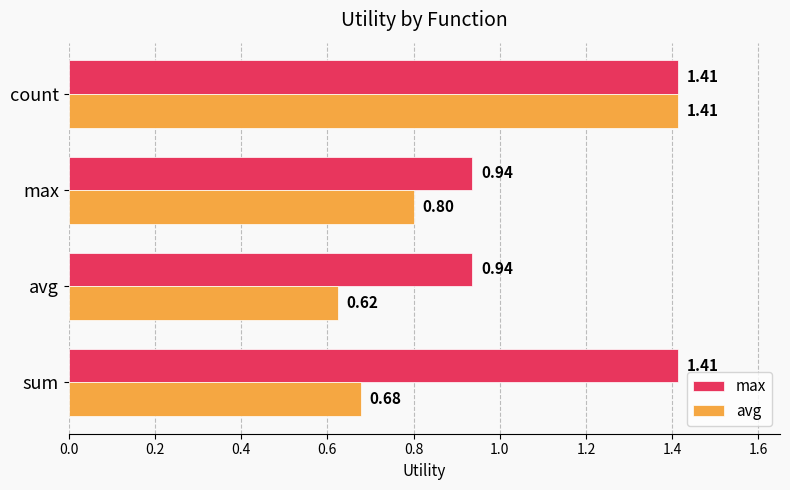

Which series has the largest range (max minus min)?

avg